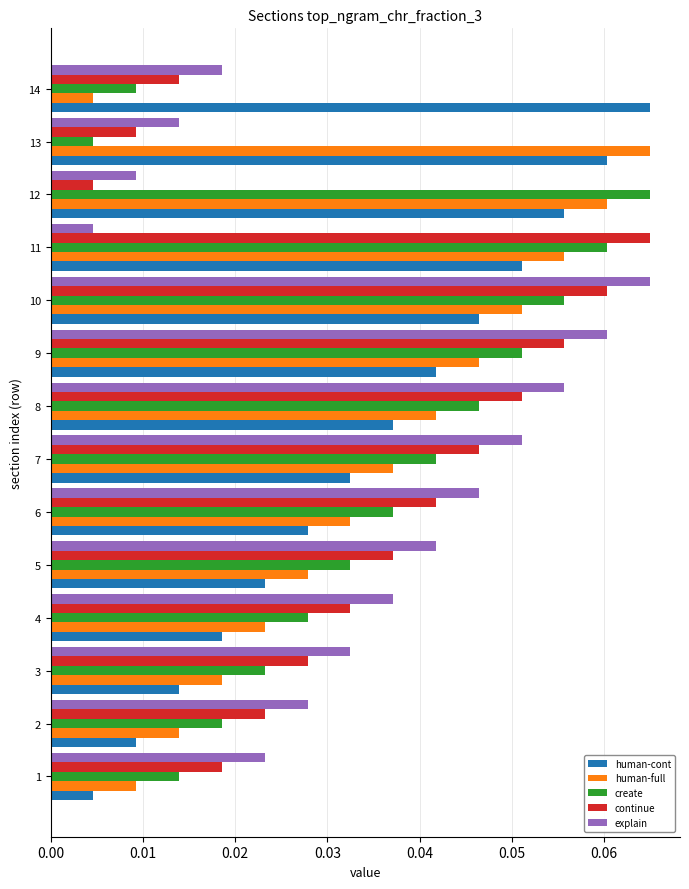

What is the sum of all continue values?

0.5